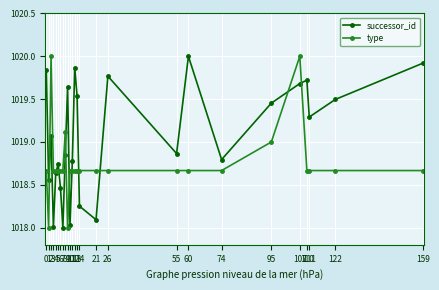

Is this an area chart (filled region under the line)?

No